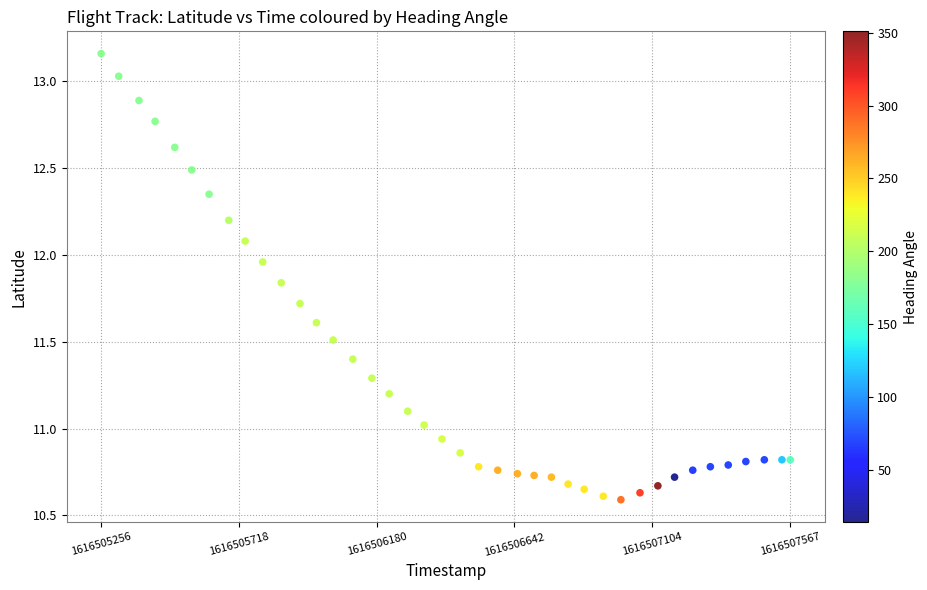

What is the range of Y values (max minus min)?

2.6